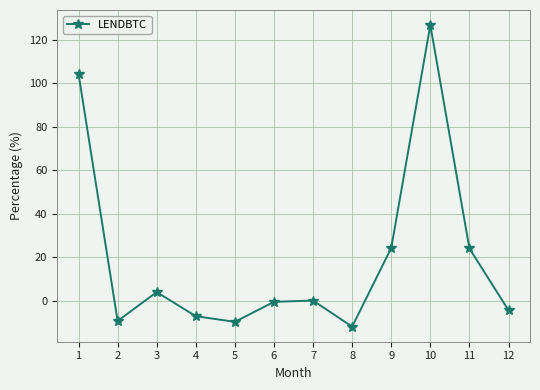

Which label corresponds to the largest value in the chart?

10